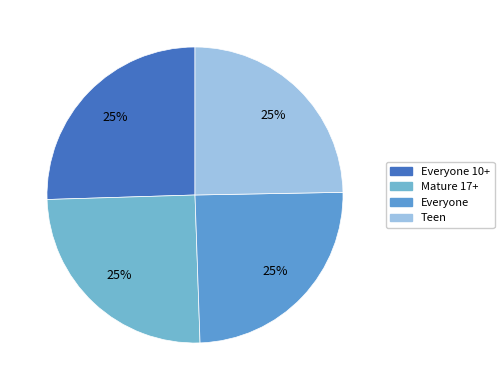

To the nearest percent, what portion does Everyone represent?

25%